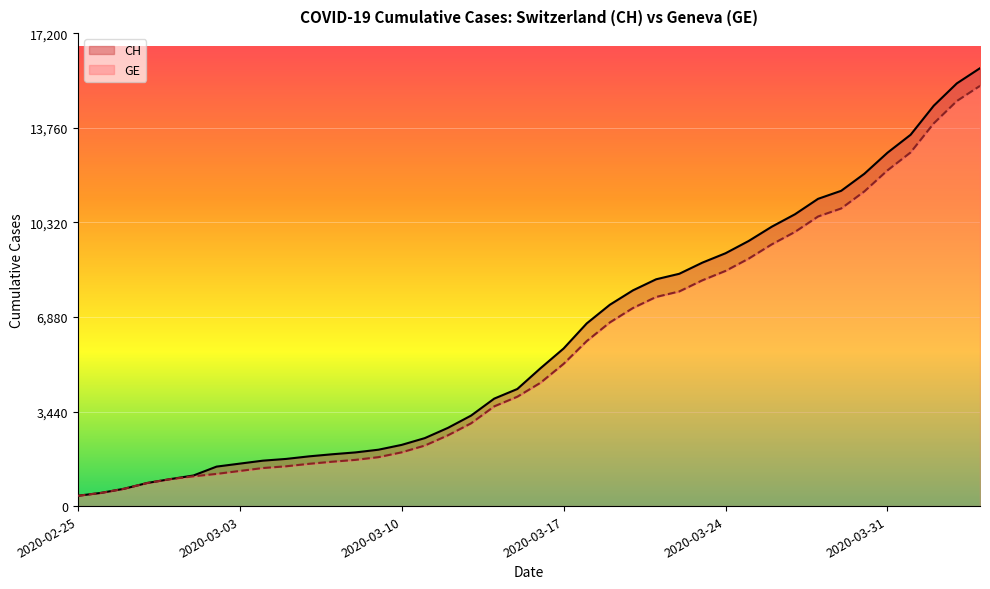

What is the maximum value shown in the chart?

15926